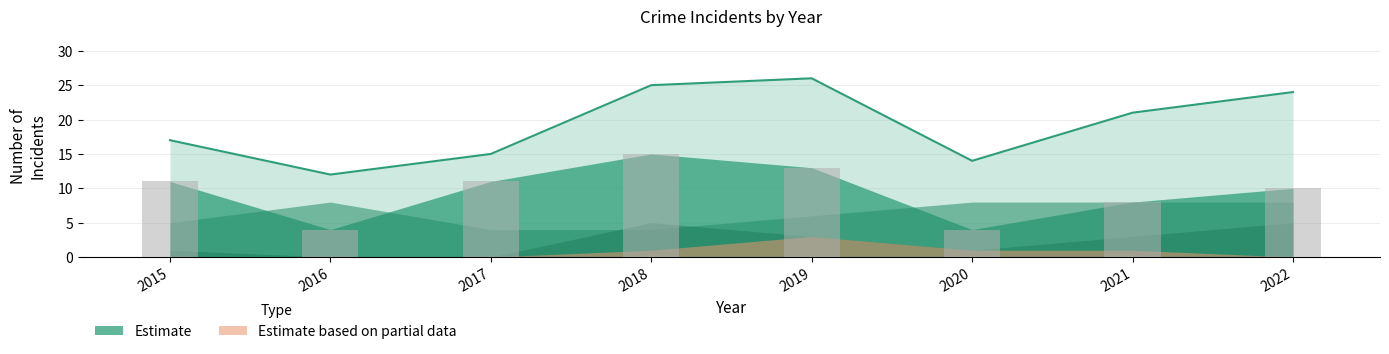

What is the value of the Theft (bars) bar at the 1st from the left?

11